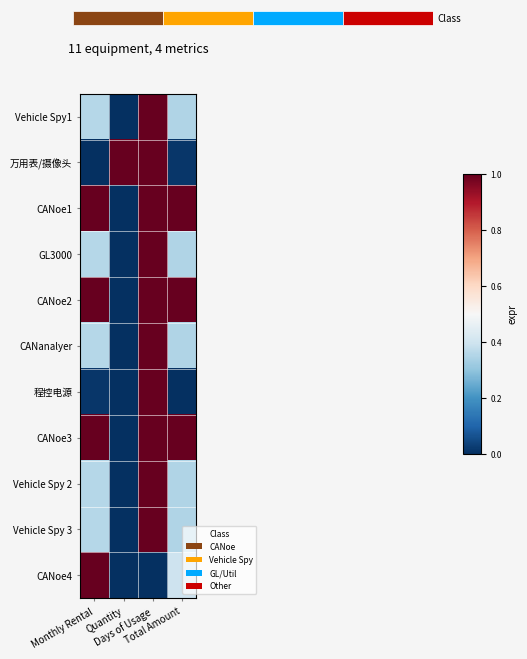

Reading right to left, list all the values displayed in this chart.

Vehicle Spy1: Total Amount=0.4	Days of Usage=1.0	Quantity=0.0	Monthly Rental=0.4
万用表/摄像头: Total Amount=0.0	Days of Usage=1.0	Quantity=1.0	Monthly Rental=0.0
CANoe1: Total Amount=1.0	Days of Usage=1.0	Quantity=0.0	Monthly Rental=1.0
GL3000: Total Amount=0.4	Days of Usage=1.0	Quantity=0.0	Monthly Rental=0.4
CANoe2: Total Amount=1.0	Days of Usage=1.0	Quantity=0.0	Monthly Rental=1.0
CANanalyer: Total Amount=0.4	Days of Usage=1.0	Quantity=0.0	Monthly Rental=0.4
程控电源: Total Amount=0.0	Days of Usage=1.0	Quantity=0.0	Monthly Rental=0.0
CANoe3: Total Amount=1.0	Days of Usage=1.0	Quantity=0.0	Monthly Rental=1.0
Vehicle Spy 2: Total Amount=0.4	Days of Usage=1.0	Quantity=0.0	Monthly Rental=0.4
Vehicle Spy 3: Total Amount=0.4	Days of Usage=1.0	Quantity=0.0	Monthly Rental=0.4
CANoe4: Total Amount=0.4	Days of Usage=0.0	Quantity=0.0	Monthly Rental=1.0